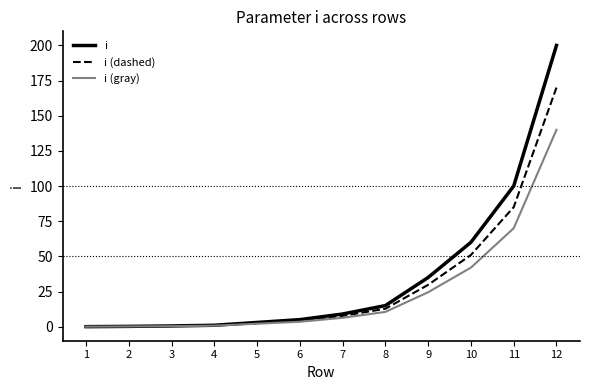

Does the chart have visible grid lines?

No